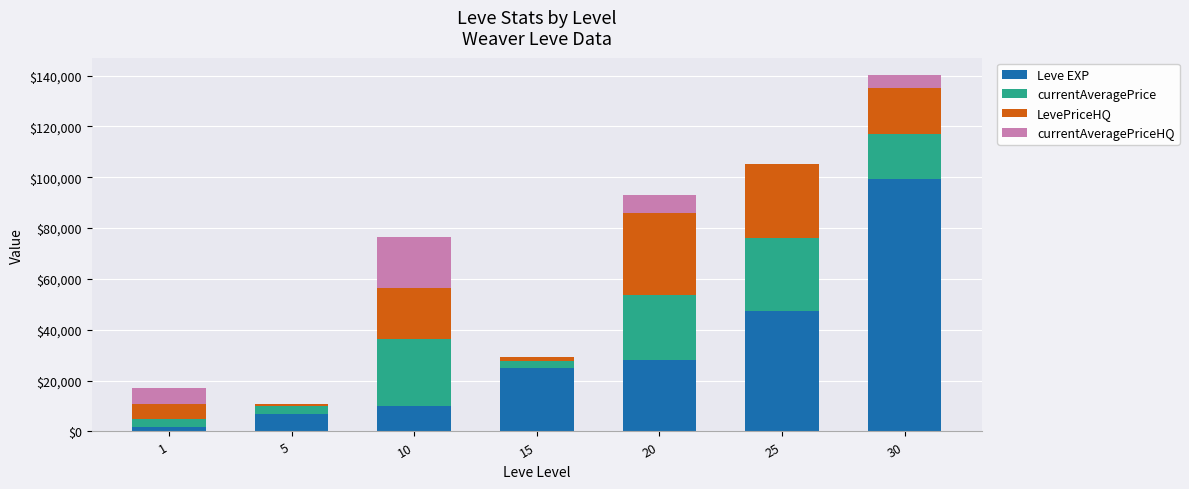

Does the chart contain stacked bars?

Yes